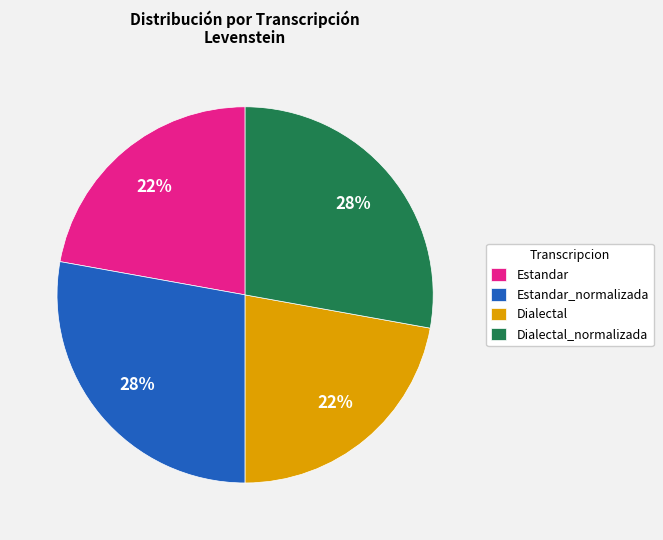

Does Estandar_normalizada represent more than half of the total?

No